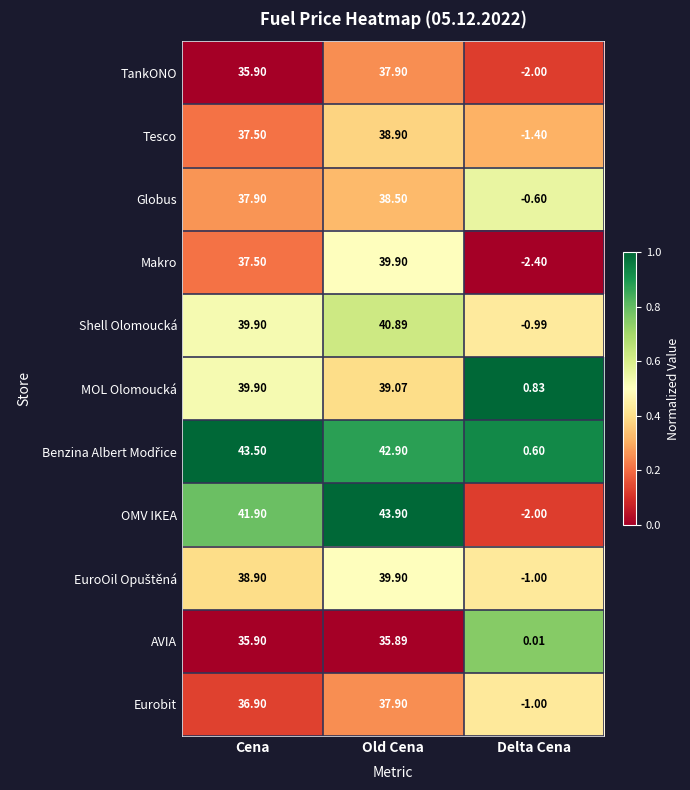

Where is Globus nearest to the value 18?

Delta Cena